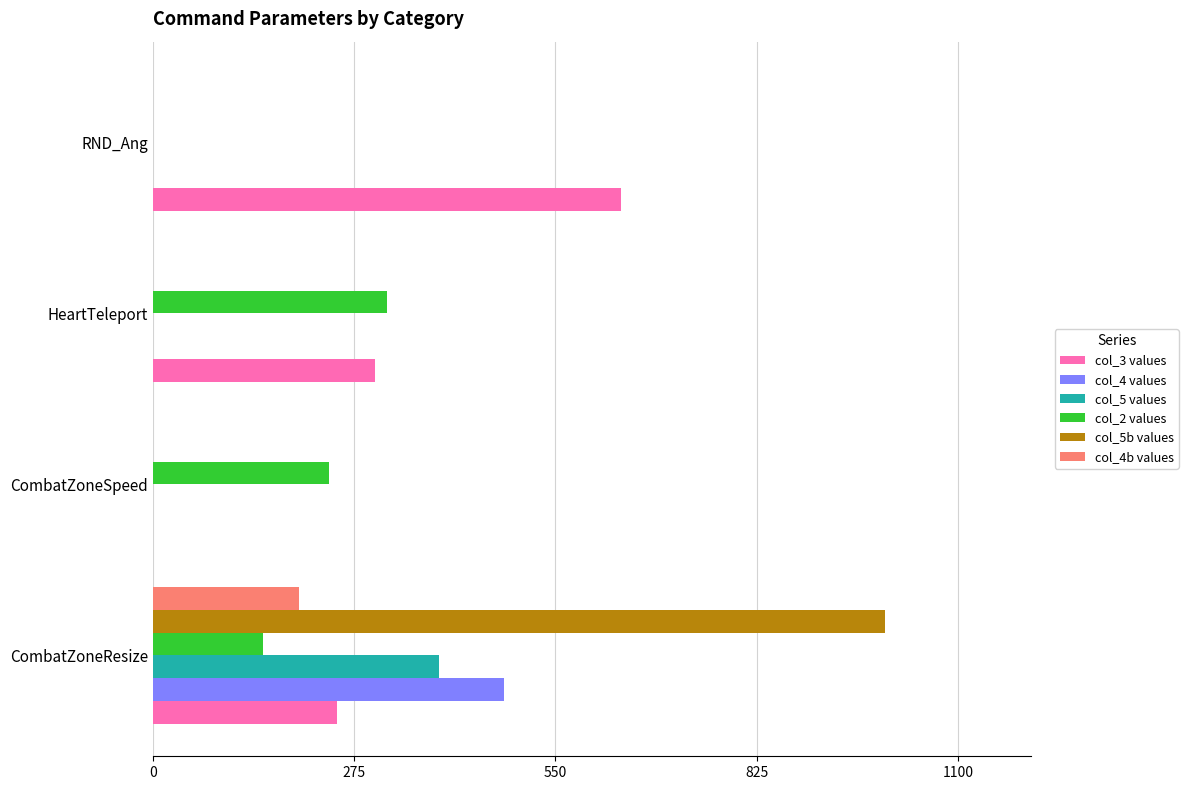

At which category is the sum across all series the highest?

CombatZoneResize